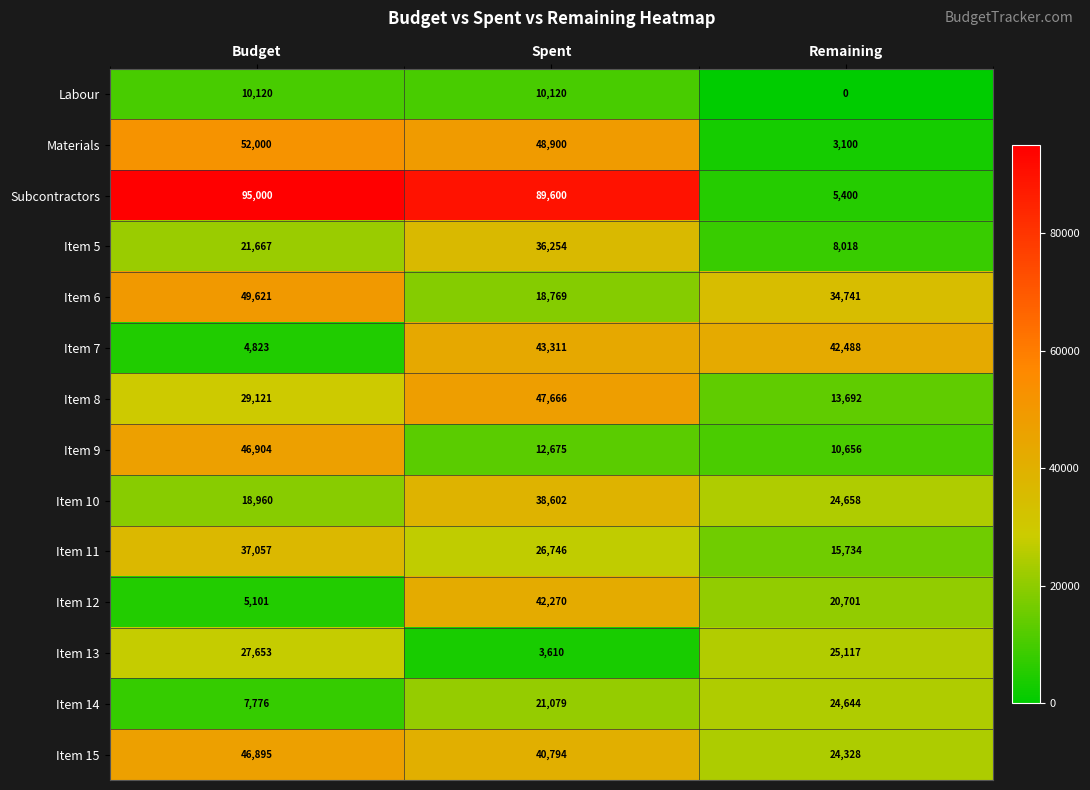

True or false: Item 5 has a value of 21755 at Spent.

False